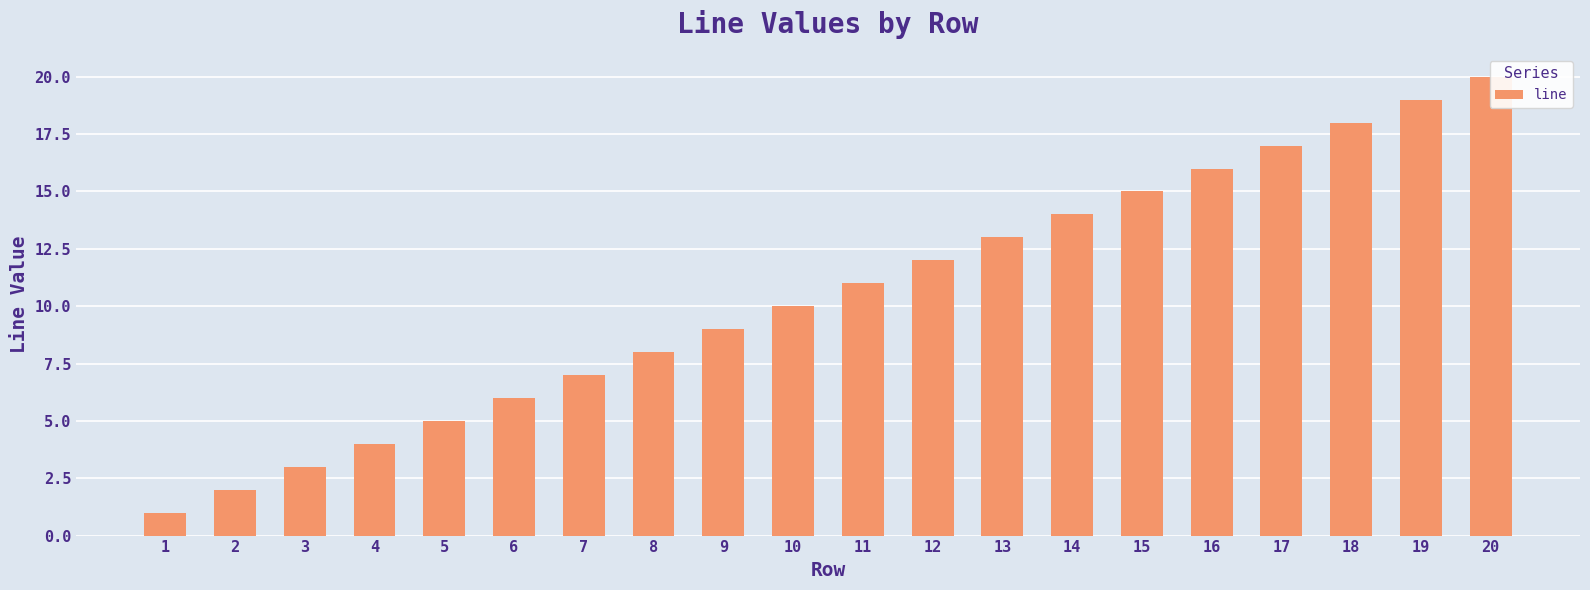

How many data points are above 11?

9